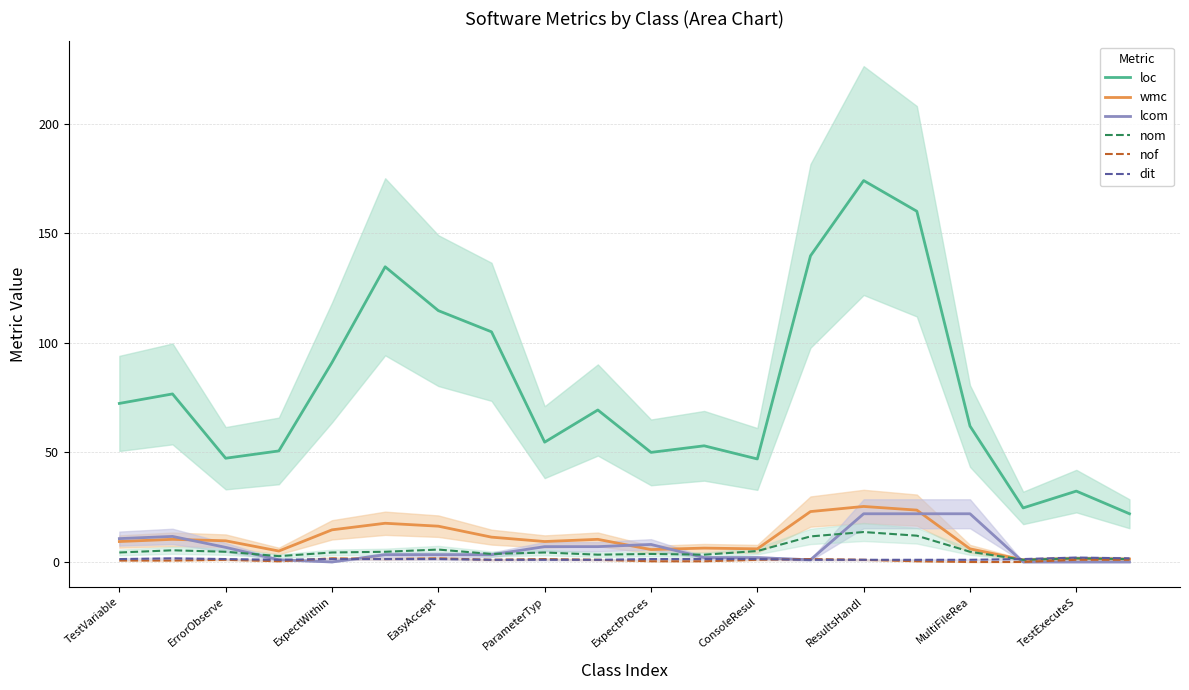

Is the value of lcom at MultiFileRea greater than the value of nof at ExpectWithin?

Yes